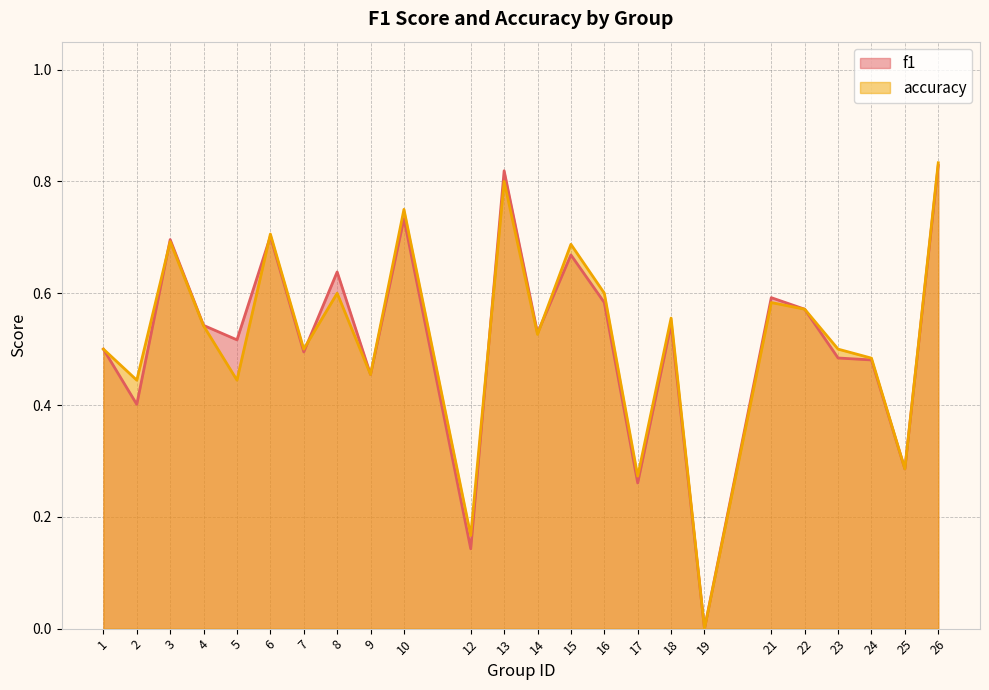

Read the accuracy value at 14.

0.5